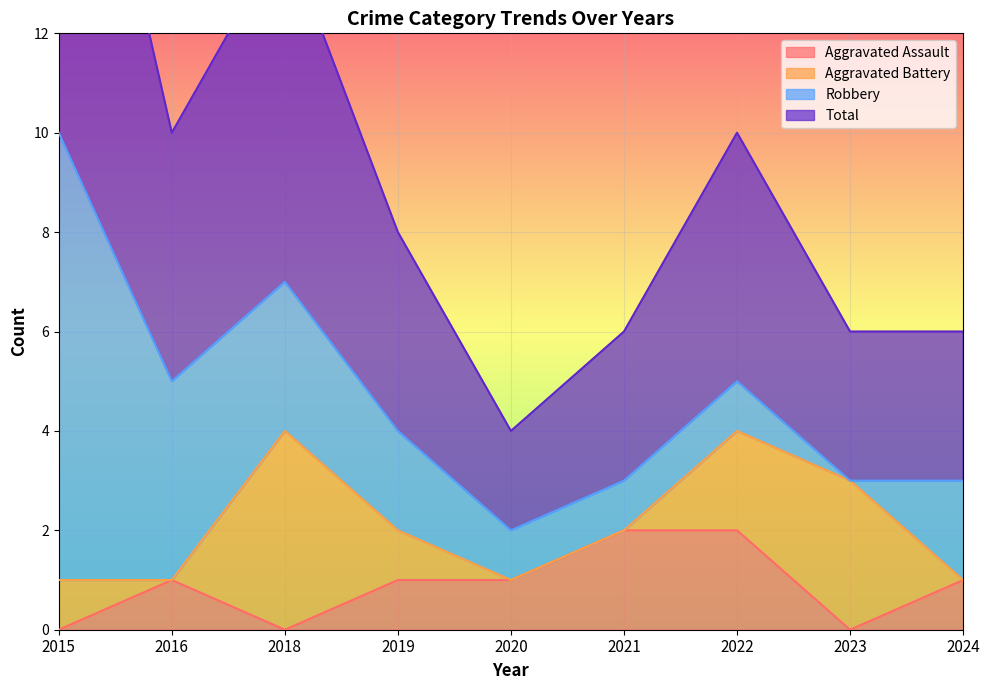

True or false: Aggravated Assault has a value of -1 at 2015.

False